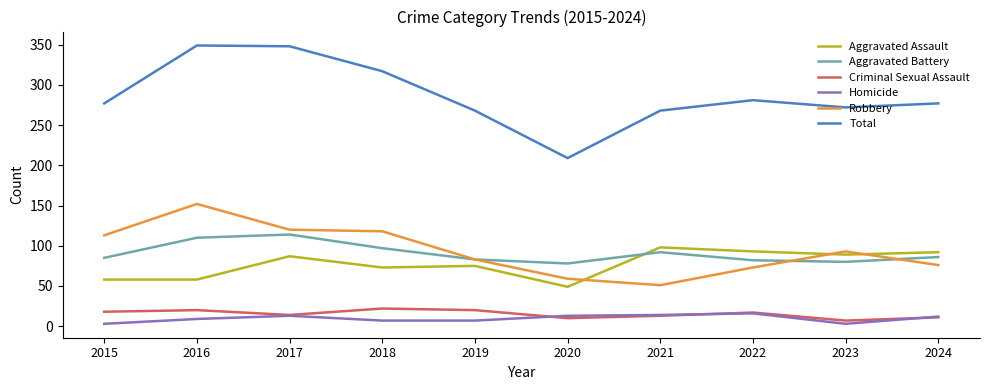

What is the difference between the maximum and minimum values in the Total series?

140